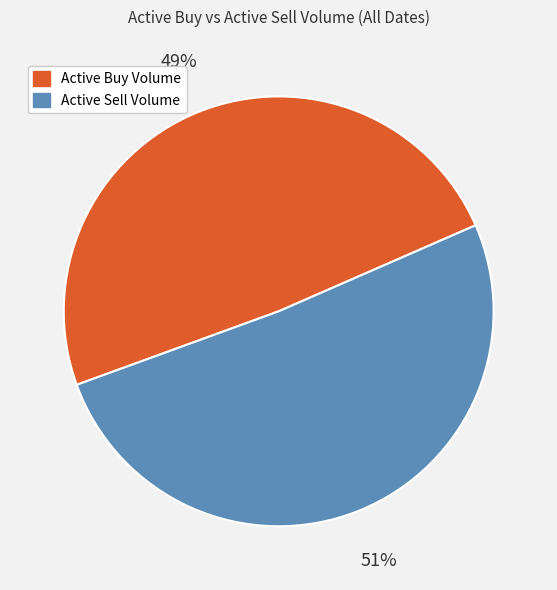

What is the majority slice?

Active Sell Volume